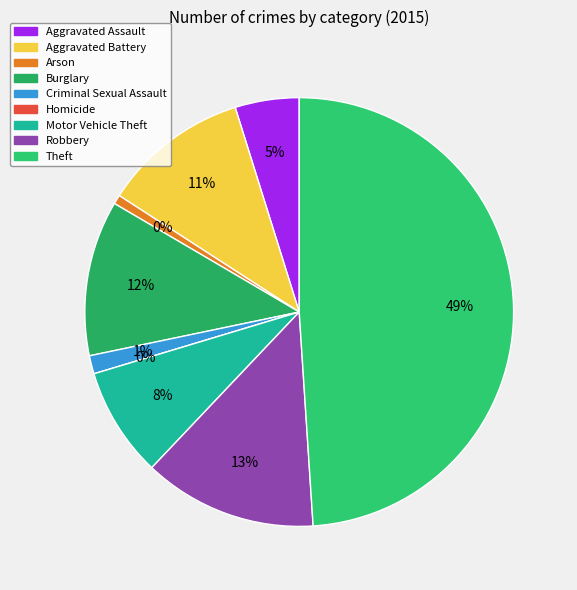

How many segments does this pie chart have?

9